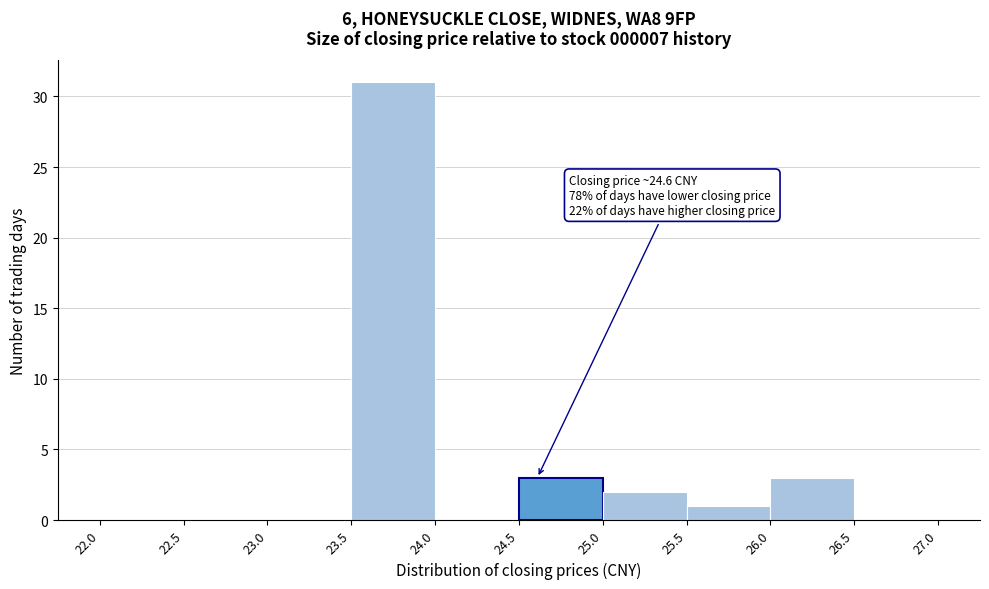

Over which range of the x-axis is the bar tallest?

23.5 to 24.0